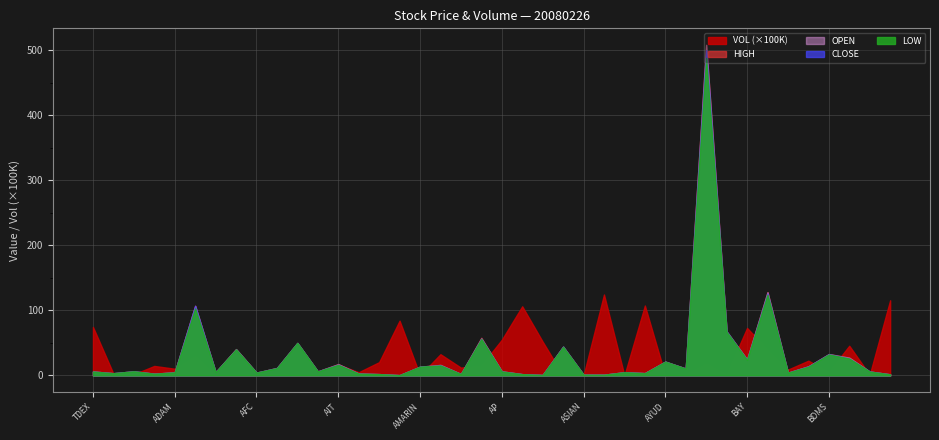

What is the difference between the highest and lowest values at ADAM?

5.6